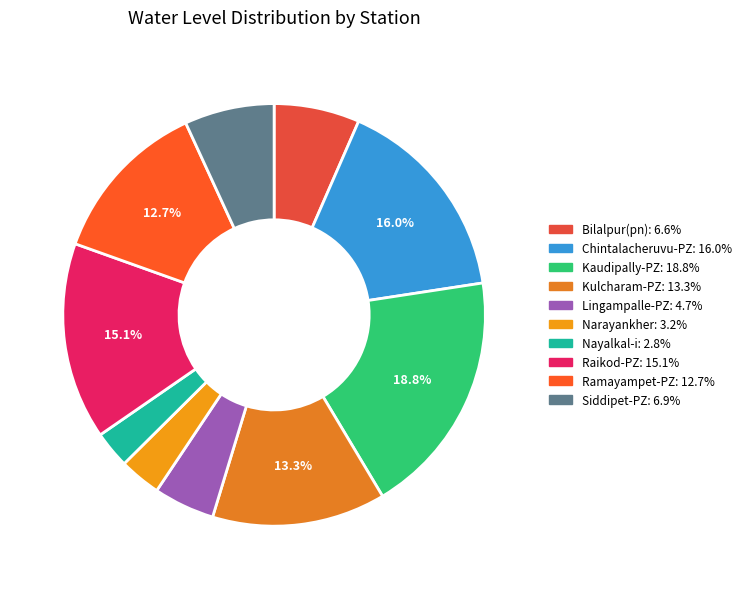

Which category has the biggest portion of the pie?

Kaudipally-PZ